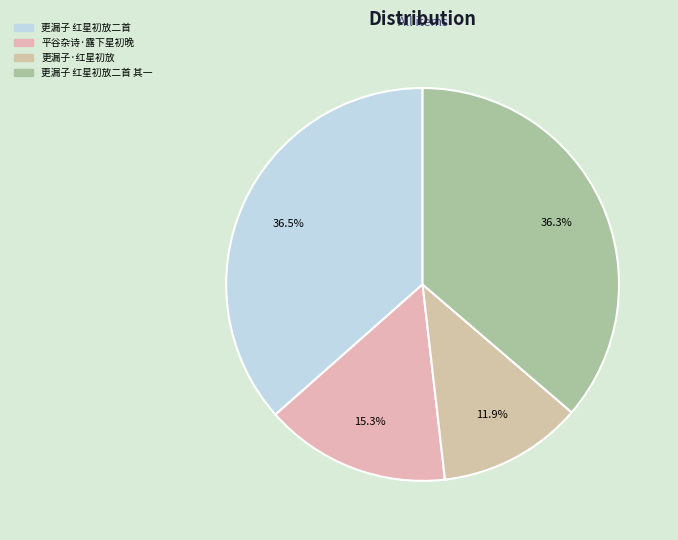

Is there a majority slice in this chart?

No